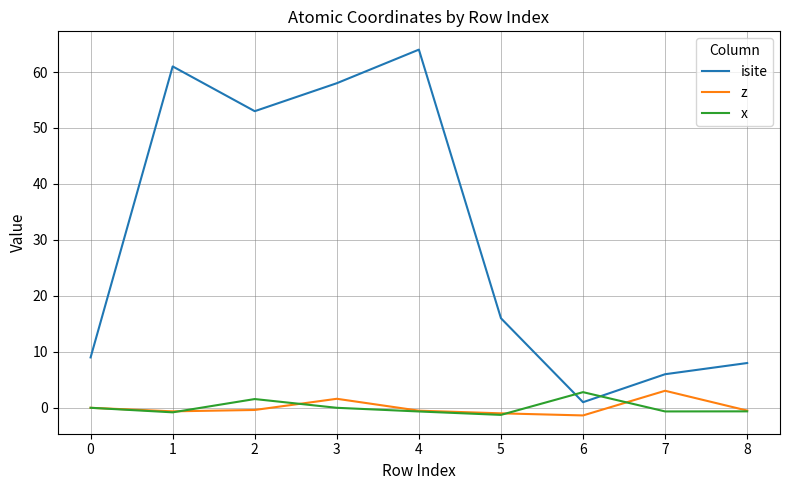

Between which two adjacent categories do isite and x first intersect?

5 and 6